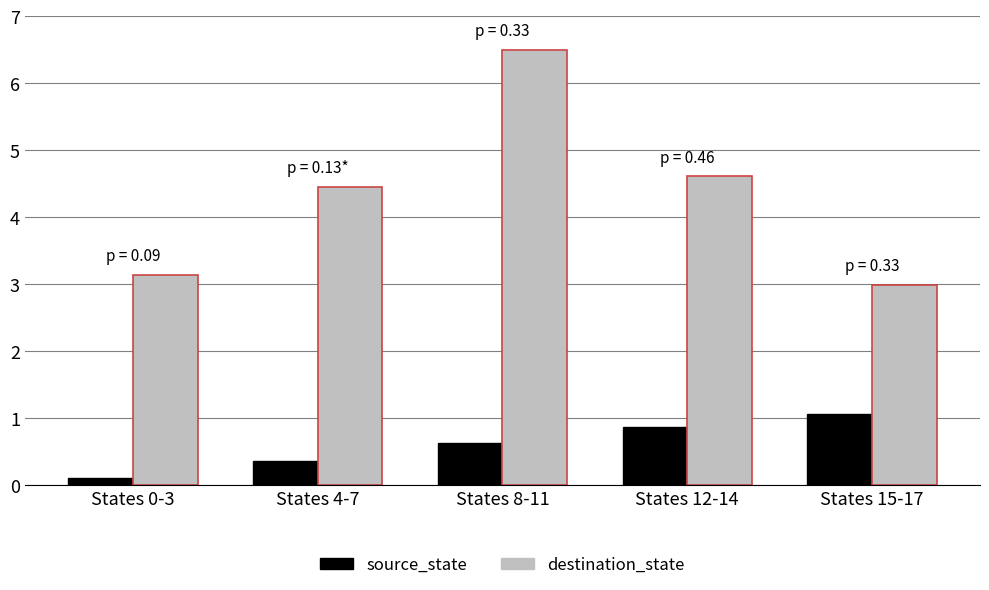

What is the spread (max minus min) of values at States 4-7?

4.1